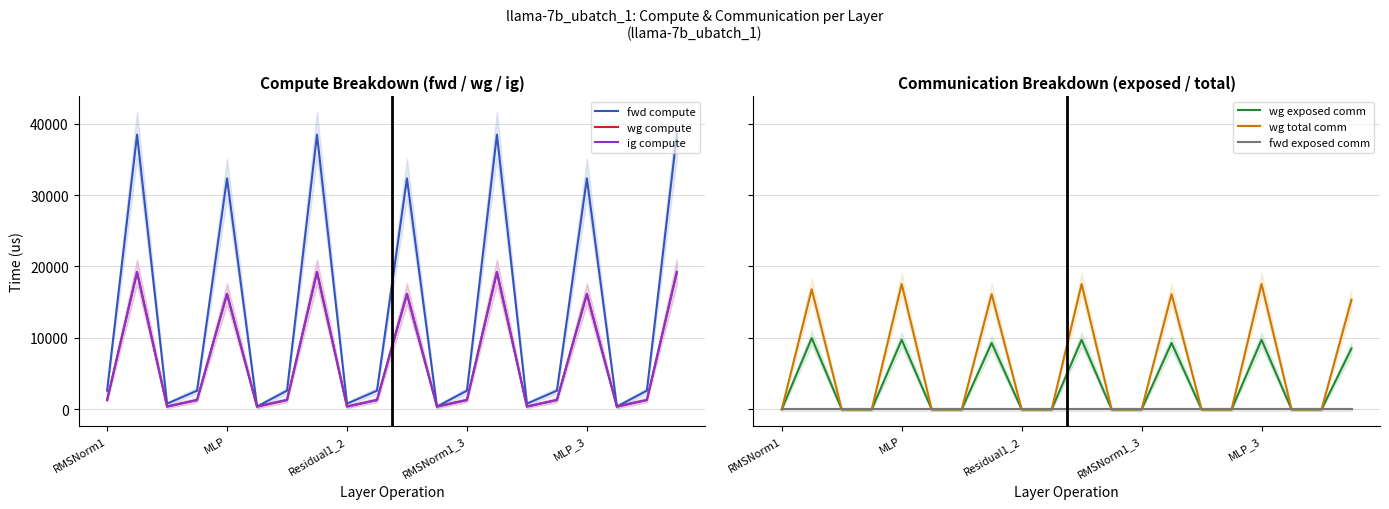

What is the value of the wg compute point at the 9th from the left?

399.8